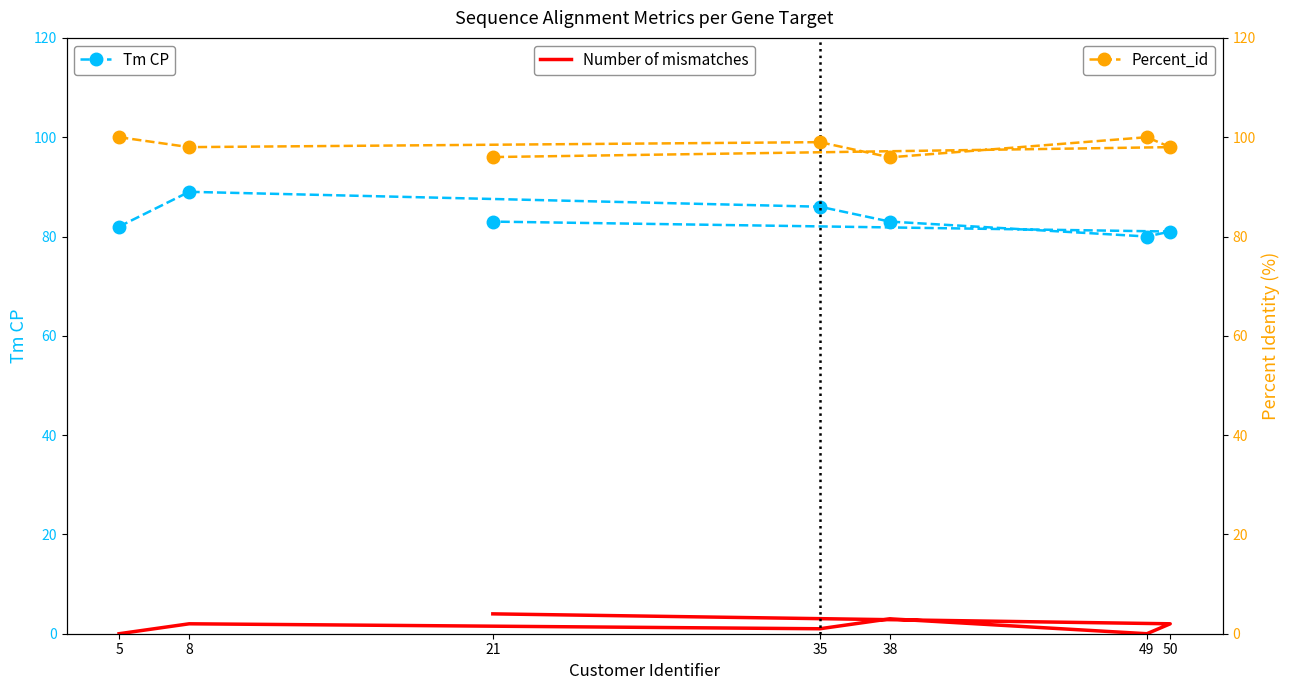

Which series has the largest range (max minus min)?

Tm CP